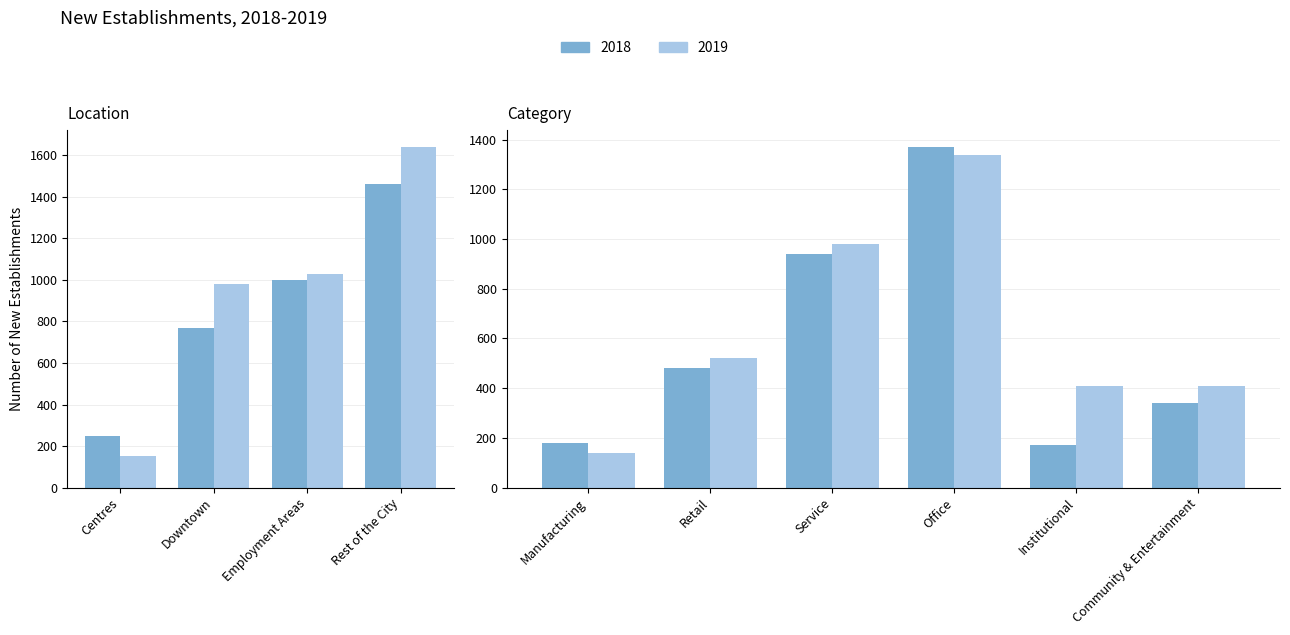

The 2019 series shows 520 at Retail. True or false?

True